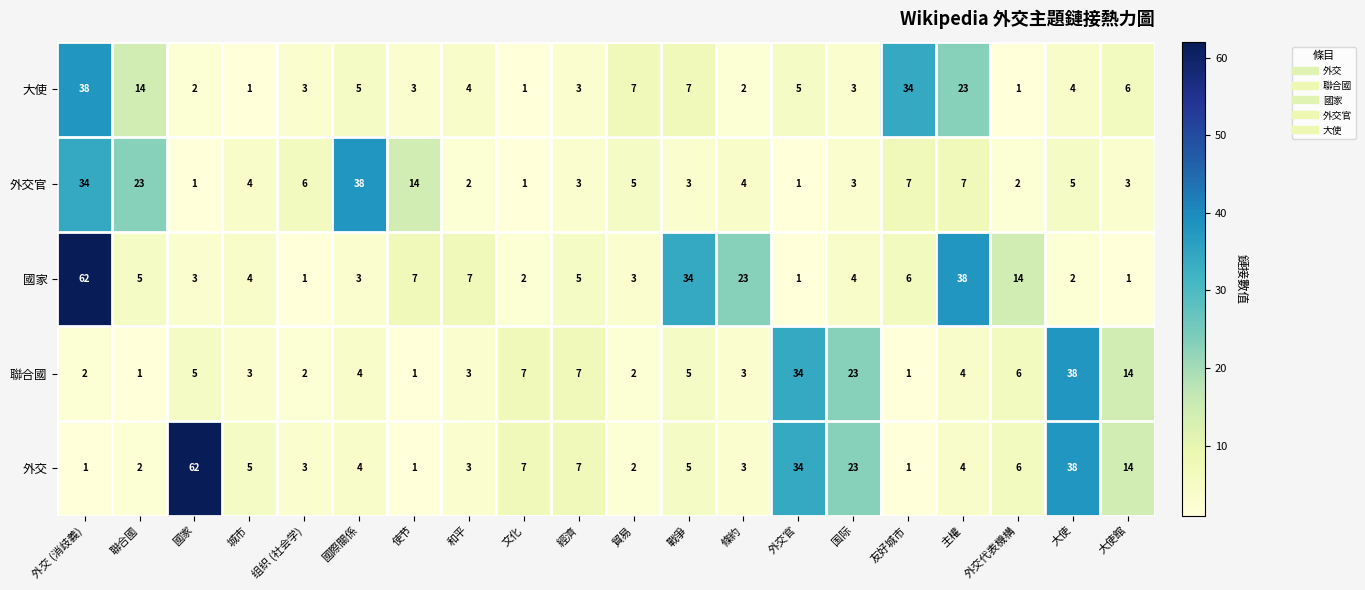

At which label is 聯合國 closest to 19?

国际